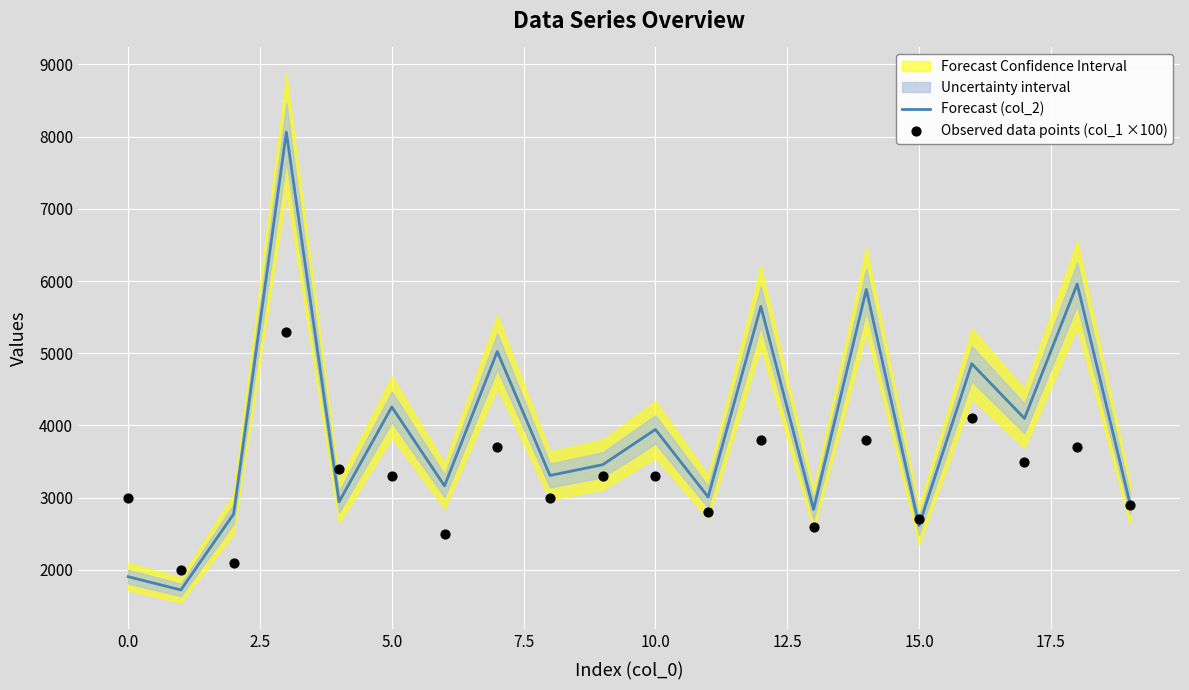

Which series has the widest spread of Y values?

Forecast (col_2)